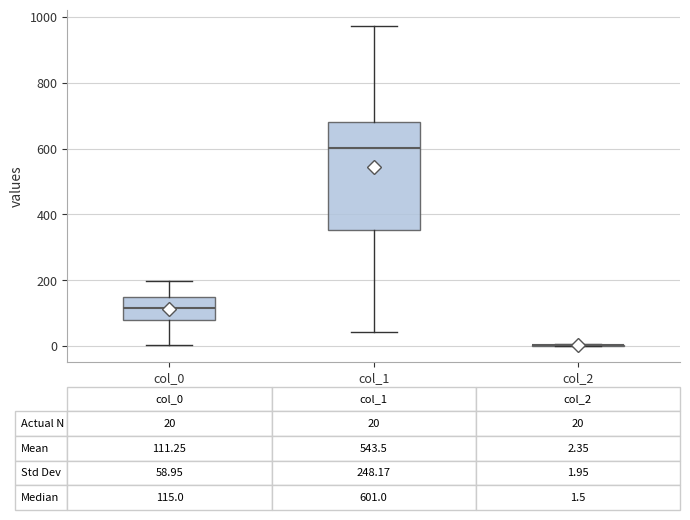

Which box is the tallest, from its lower edge to its upper edge?

col_1